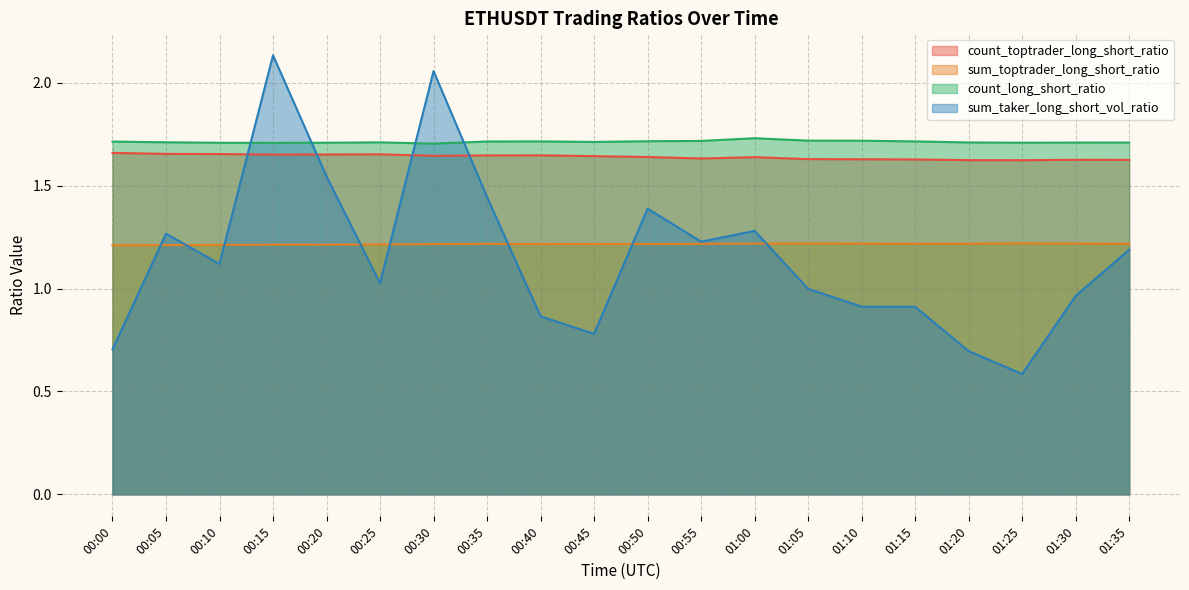

The sum_toptrader_long_short_ratio series shows 1.2 at 01:10. True or false?

True